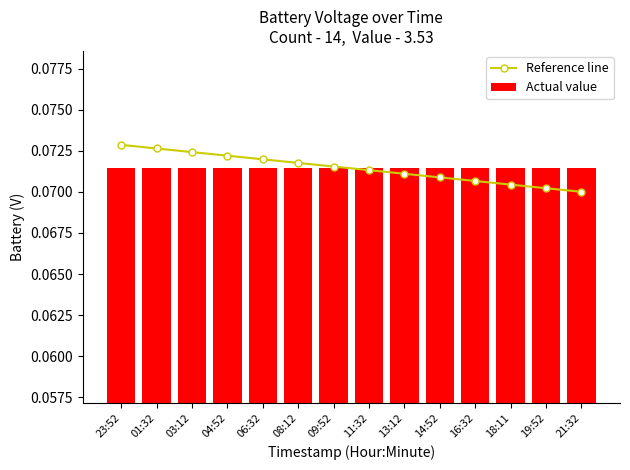

True or false: Reference line has a value of 0.0 at 13:12.

False